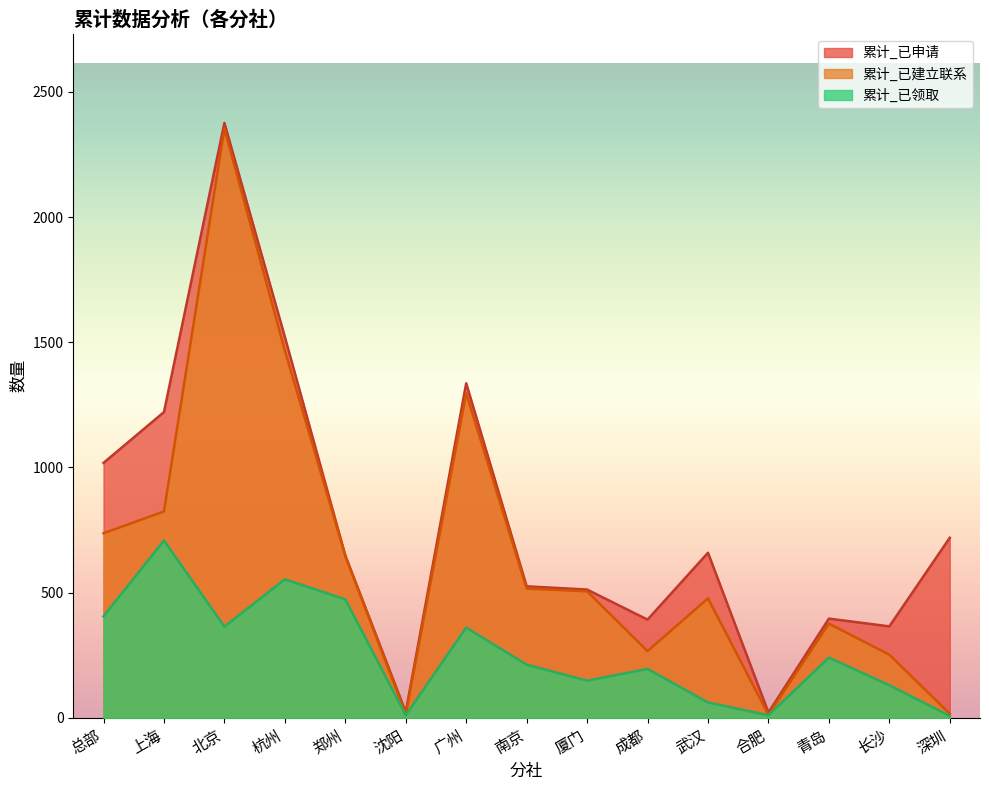

What are all the series names shown in the legend?

累计_已申请, 累计_已建立联系, 累计_已领取